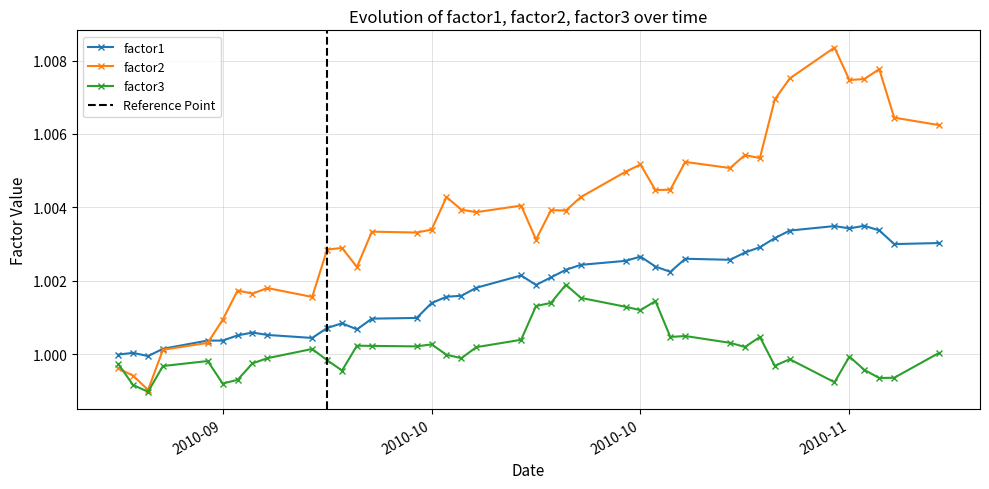

How many data points in factor2 are above 1?

37